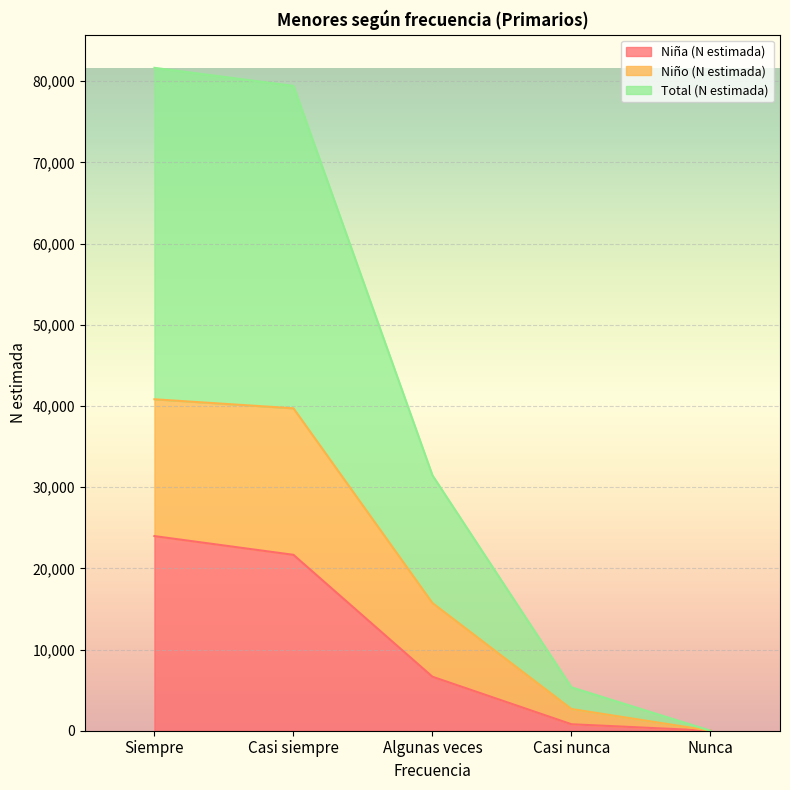

At which category does the chart reach its minimum across all series?

Nunca